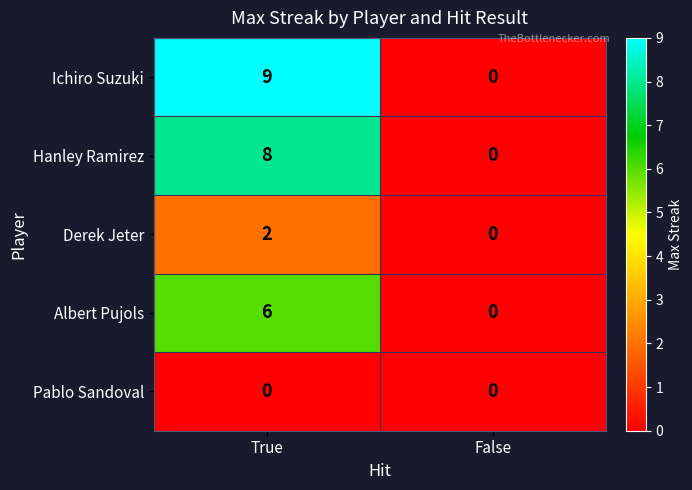

Which series has the widest spread of values?

Ichiro Suzuki